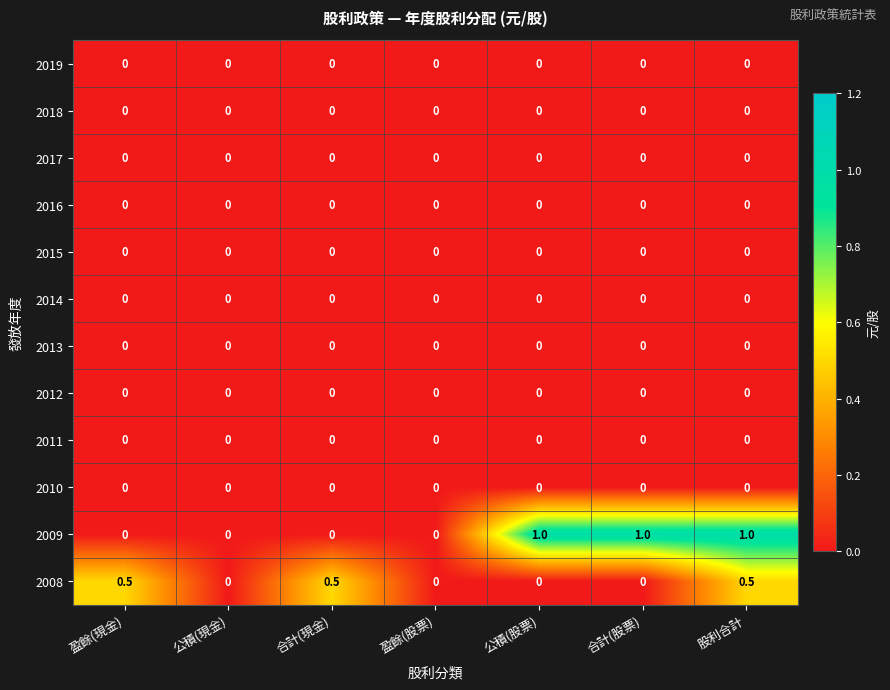

The value of 2017 at 盈餘(股票) is 0.0. True or false?

True